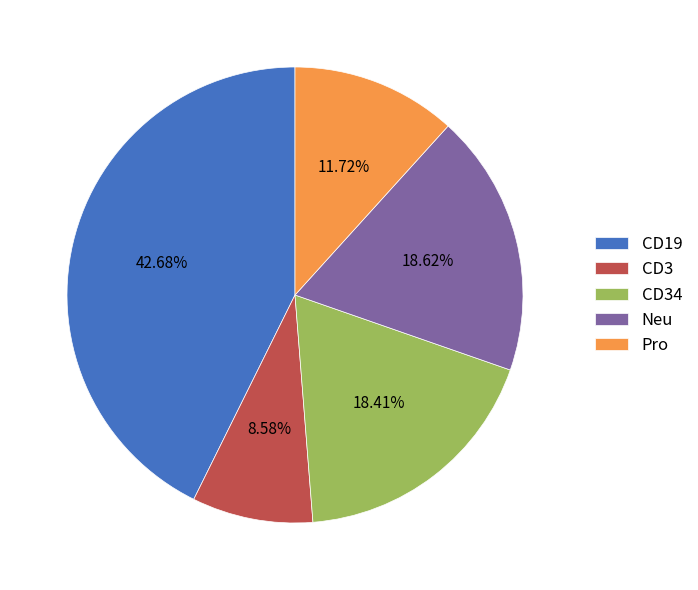

Between CD19 and Pro, which is larger?

CD19